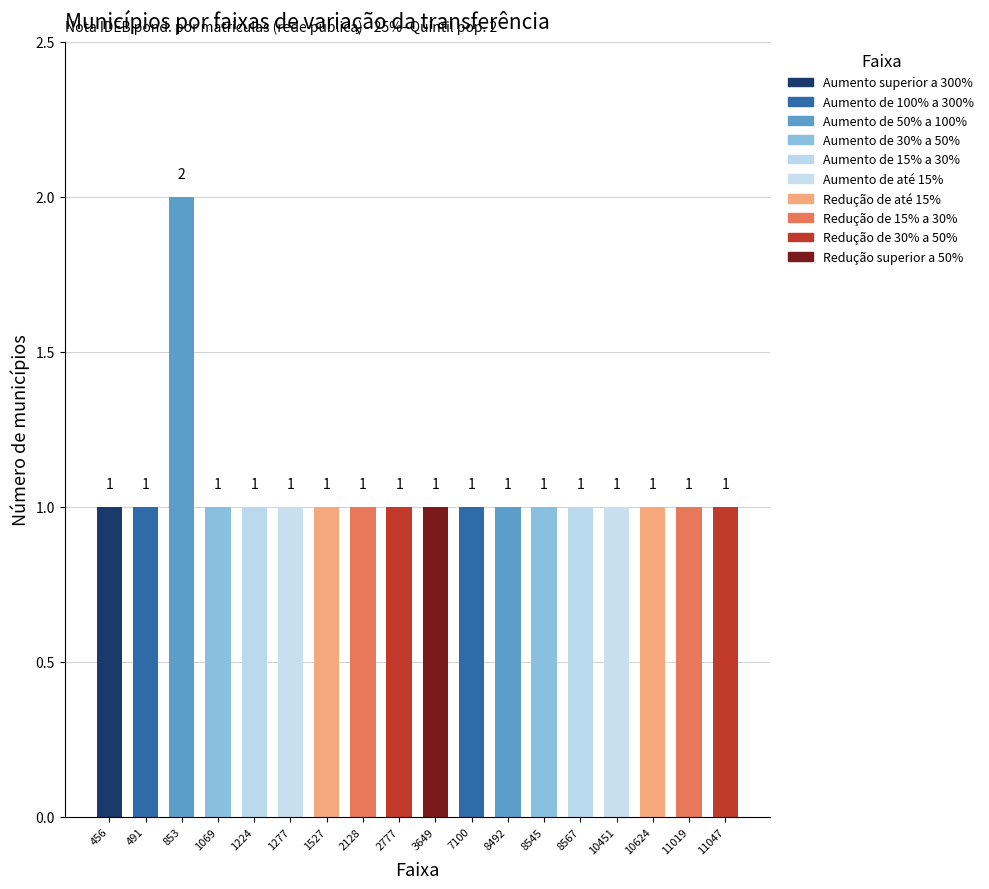

Reading left to right, extract all data points from this chart.

1	1	2	1	1	1	1	1	1	1	1	1	1	1	1	1	1	1